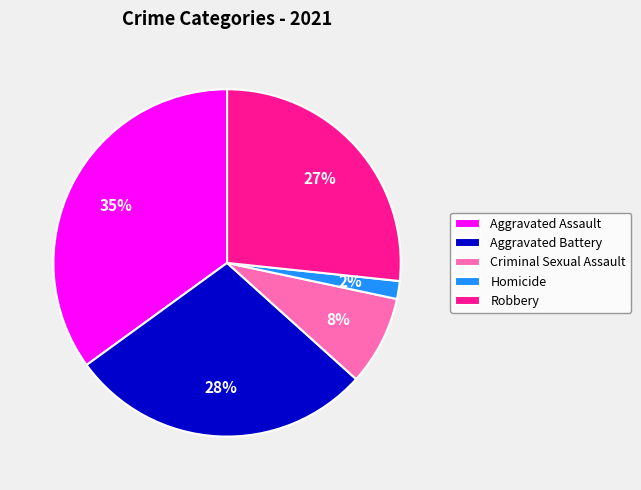

The Criminal Sexual Assault slice represents 19% of the pie. True or false?

False